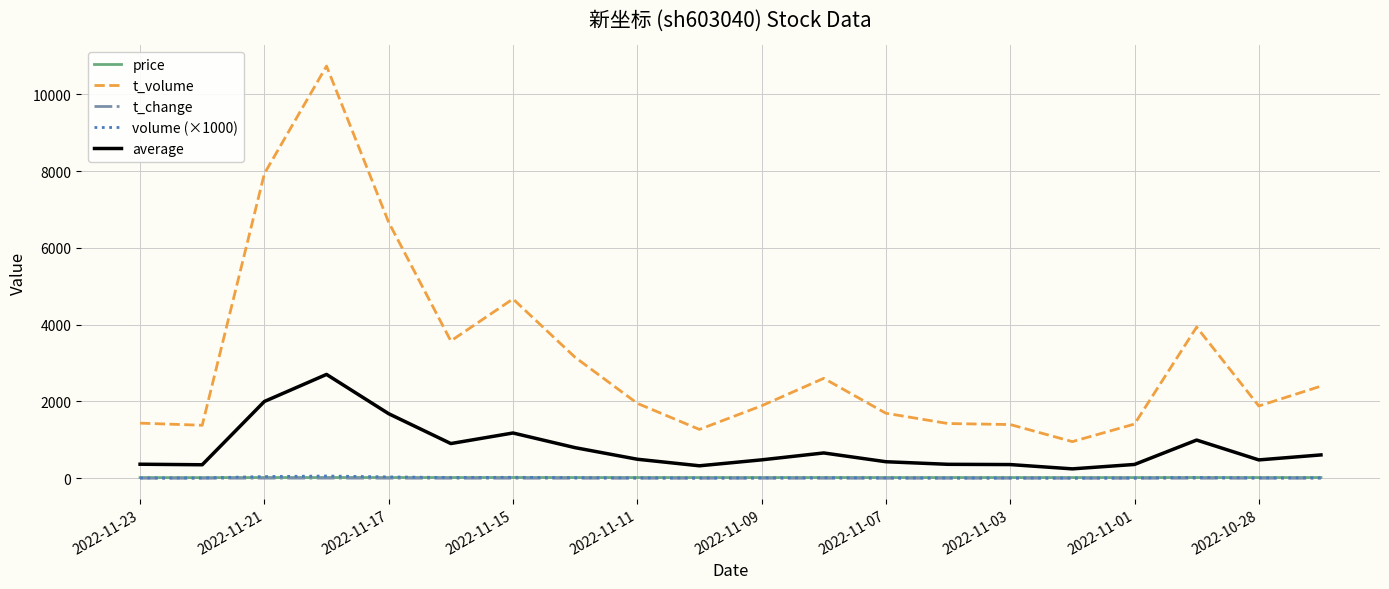

How many lines are shown in the chart?

5